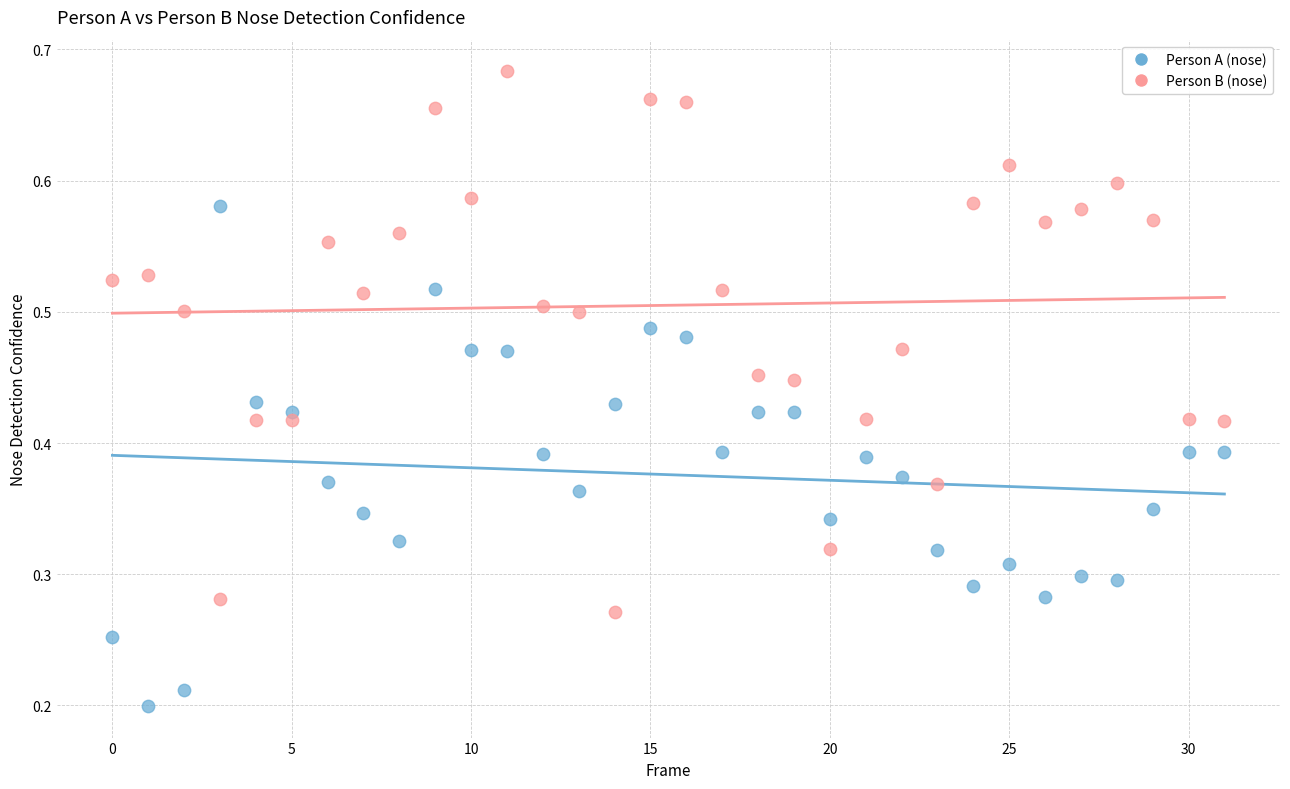

Which series reaches the minimum Y coordinate?

Person A (nose)